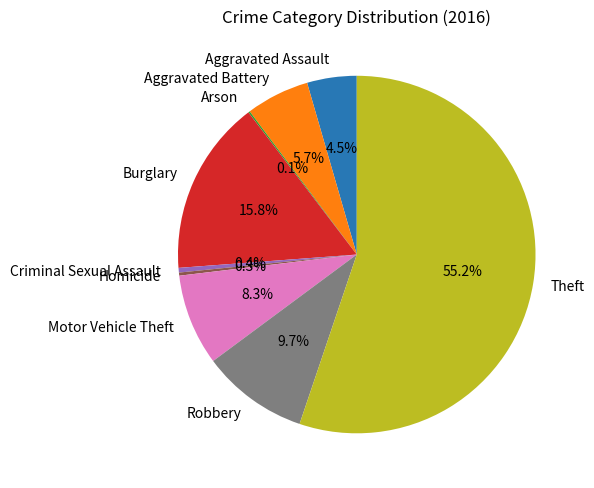

What is the majority slice?

Theft